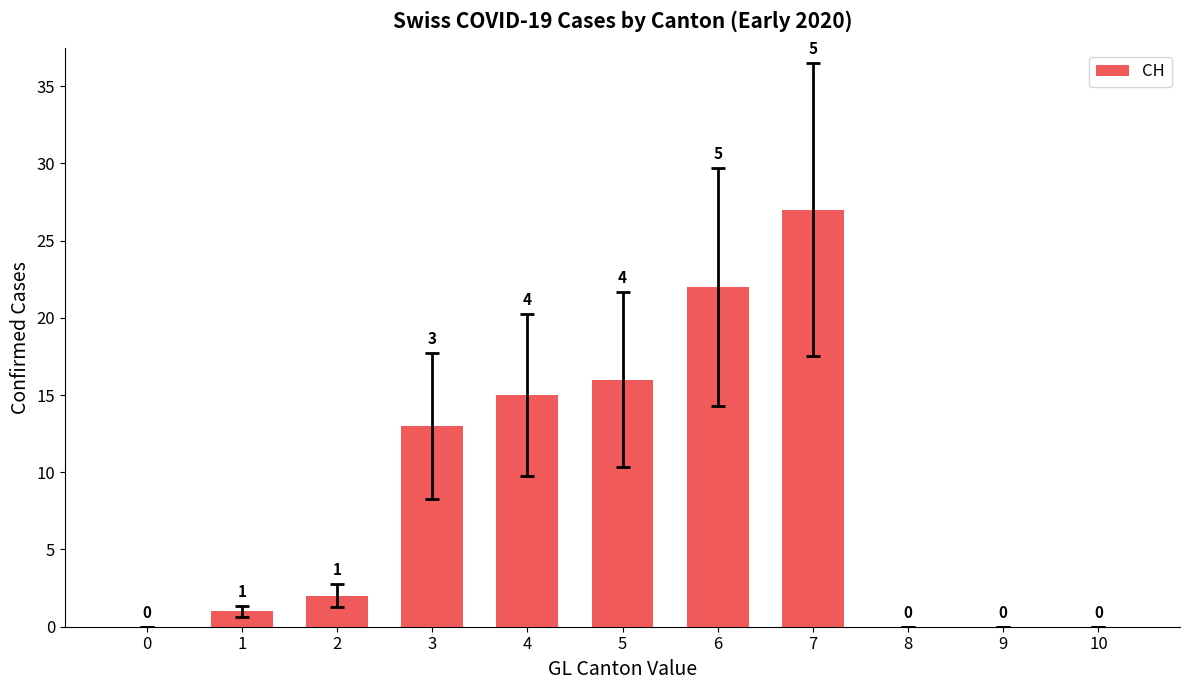

Reading left to right, what are all the values shown in this chart?

0	1	2	13	15	16	22	27	0	0	0